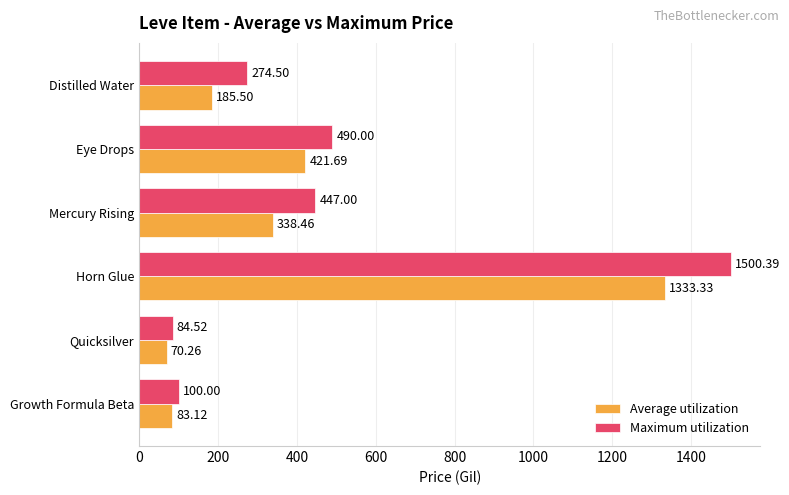

What is the maximum value shown in the chart?

1500.4